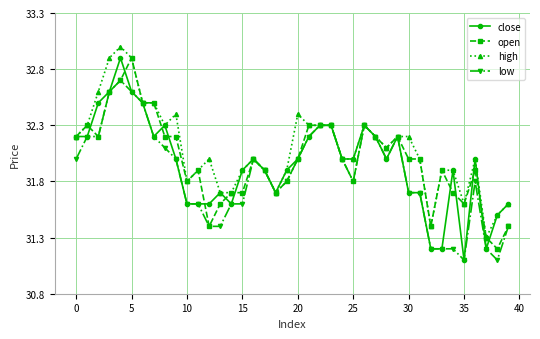

Reading left to right, what are all the values shown in this chart?

close: 32.2	32.2	32.5	32.6	32.9	32.6	32.5	32.2	32.3	32.0	31.6	31.6	31.6	31.7	31.6	31.9	32.0	31.9	31.7	31.9	32.0	32.2	32.3	32.3	32.0	32.0	32.3	32.2	32.0	32.2	31.7	31.7	31.2	31.2	31.9	31.1	32.0	31.2	31.5	31.6
open: 32.2	32.3	32.2	32.6	32.7	32.9	32.5	32.5	32.2	32.2	31.8	31.9	31.4	31.6	31.7	31.7	32.0	31.9	31.7	31.8	32.0	32.3	32.3	32.3	32.0	31.8	32.3	32.2	32.1	32.2	32.0	32.0	31.4	31.9	31.7	31.6	31.9	31.3	31.2	31.4
high: 32.2	32.3	32.6	32.9	33.0	32.9	32.5	32.5	32.3	32.4	31.8	31.9	32.0	31.7	31.7	31.9	32.0	31.9	31.7	31.9	32.4	32.3	32.3	32.3	32.0	32.0	32.3	32.2	32.1	32.2	32.2	32.0	31.4	31.9	31.9	31.6	32.0	31.3	31.5	31.6
low: 32.0	32.2	32.2	32.6	32.7	32.6	32.5	32.2	32.1	32.0	31.6	31.6	31.4	31.4	31.6	31.6	32.0	31.9	31.7	31.8	32.0	32.2	32.3	32.3	32.0	31.8	32.3	32.2	32.0	32.2	31.7	31.7	31.2	31.2	31.2	31.1	31.8	31.2	31.1	31.4